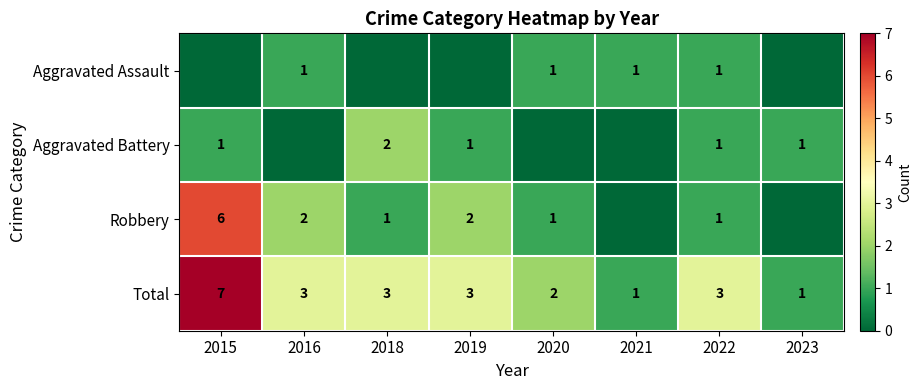

What is the difference between the maximum and second lowest values in the Total series?

6